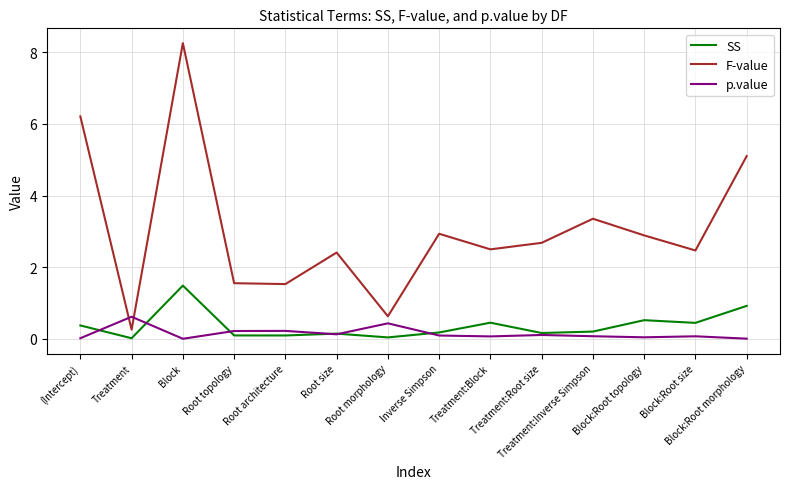

Rank the series at Block:Root morphology from highest to lowest value.

F-value, SS, p.value